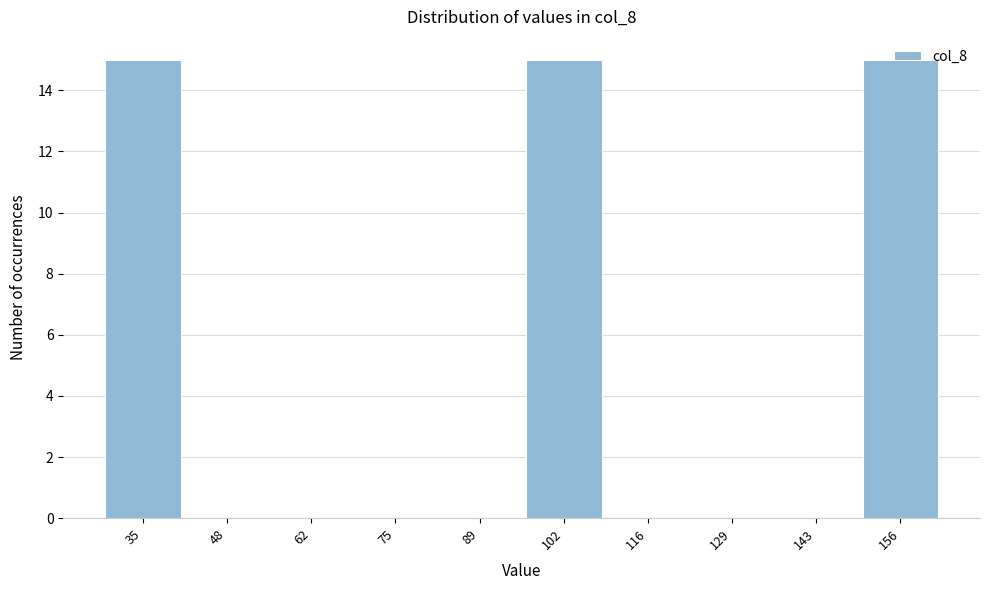

Which has a higher value, 102 or 75?

102